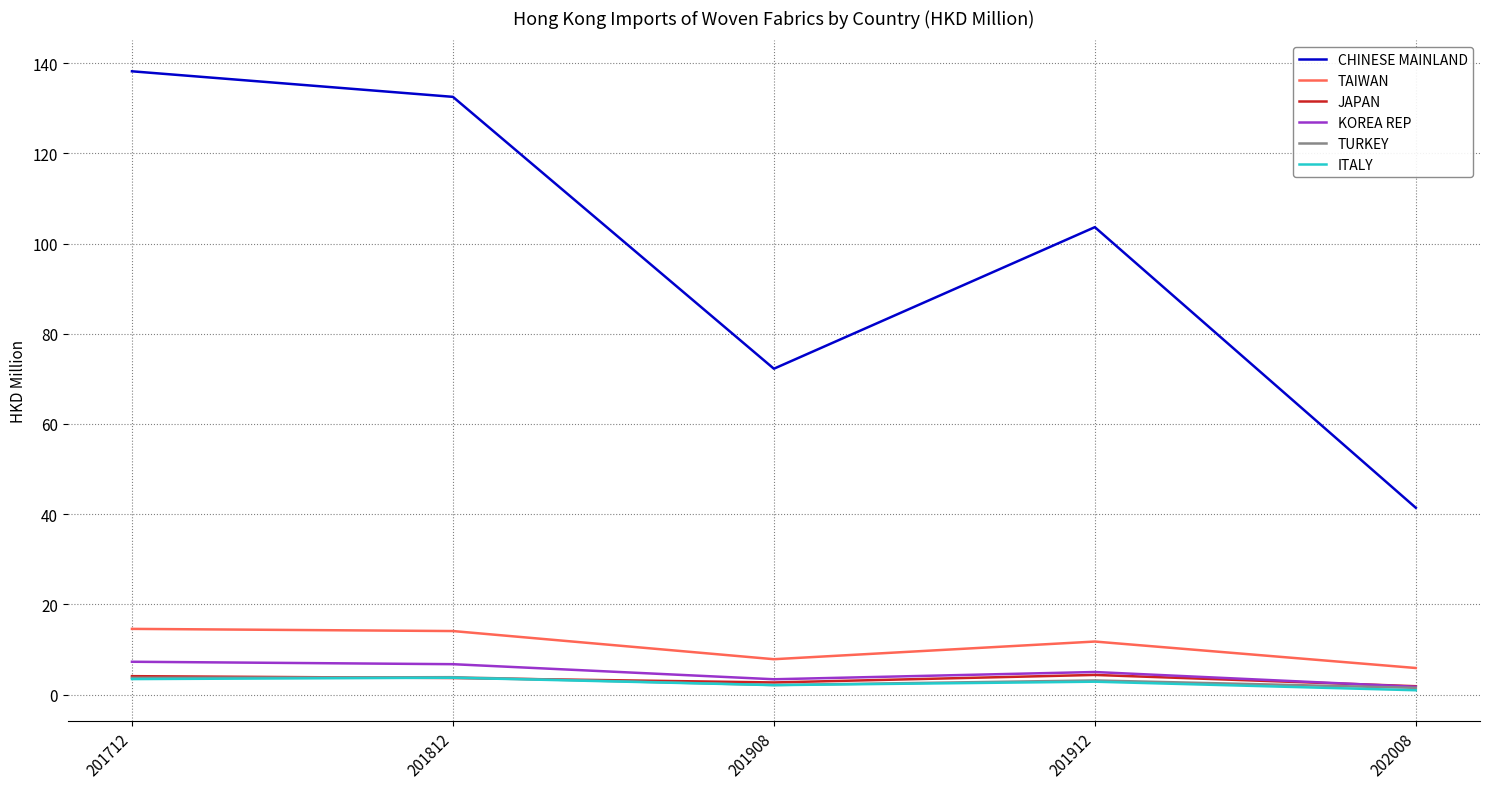

What is the highest value of the JAPAN series?

4.4